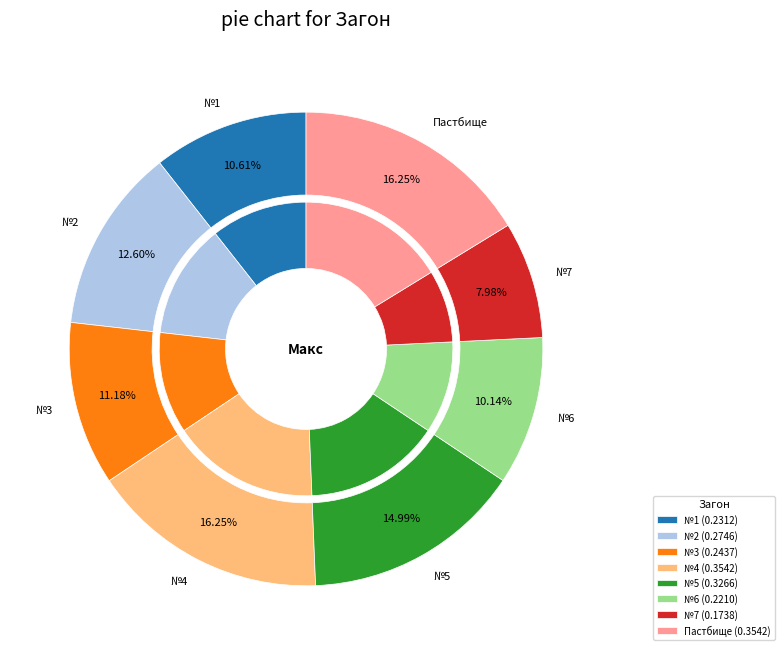

True or false: №4 accounts for 16% of the total.

True